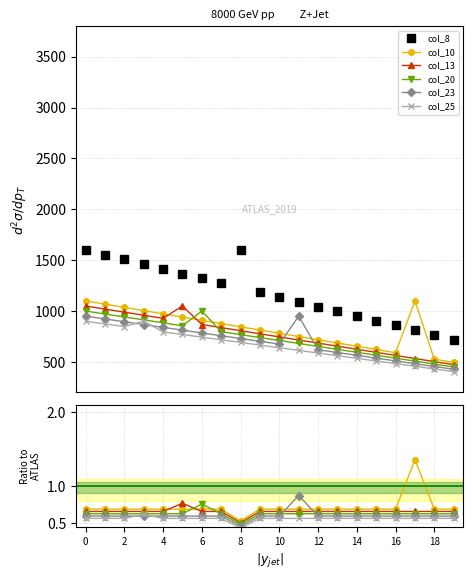

What is the greatest value displayed?

1600.0